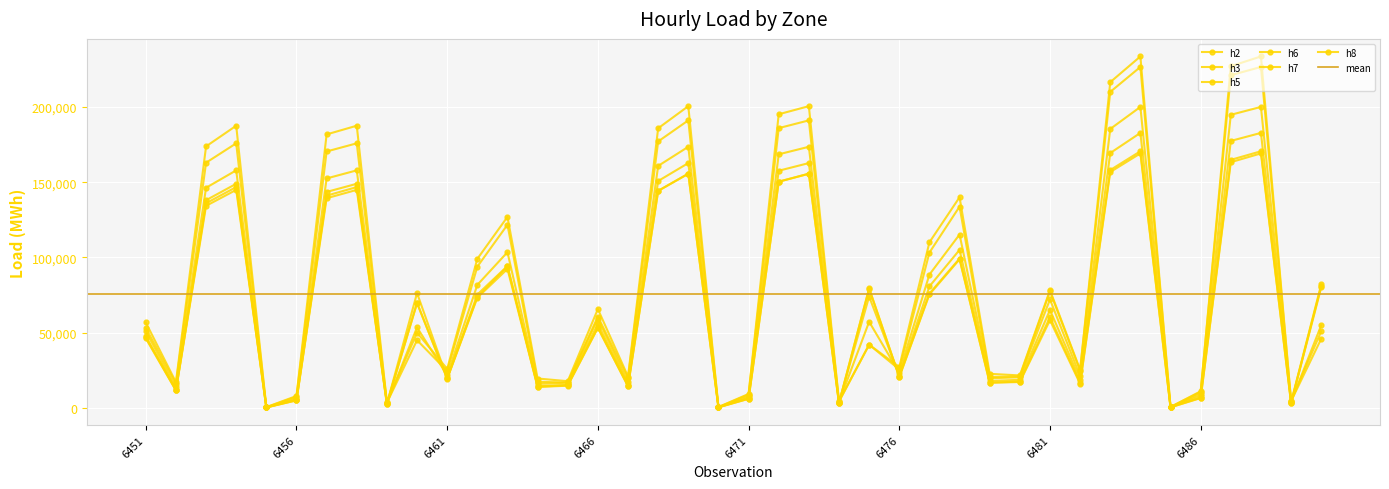

Which series has the largest range (max minus min)?

h8